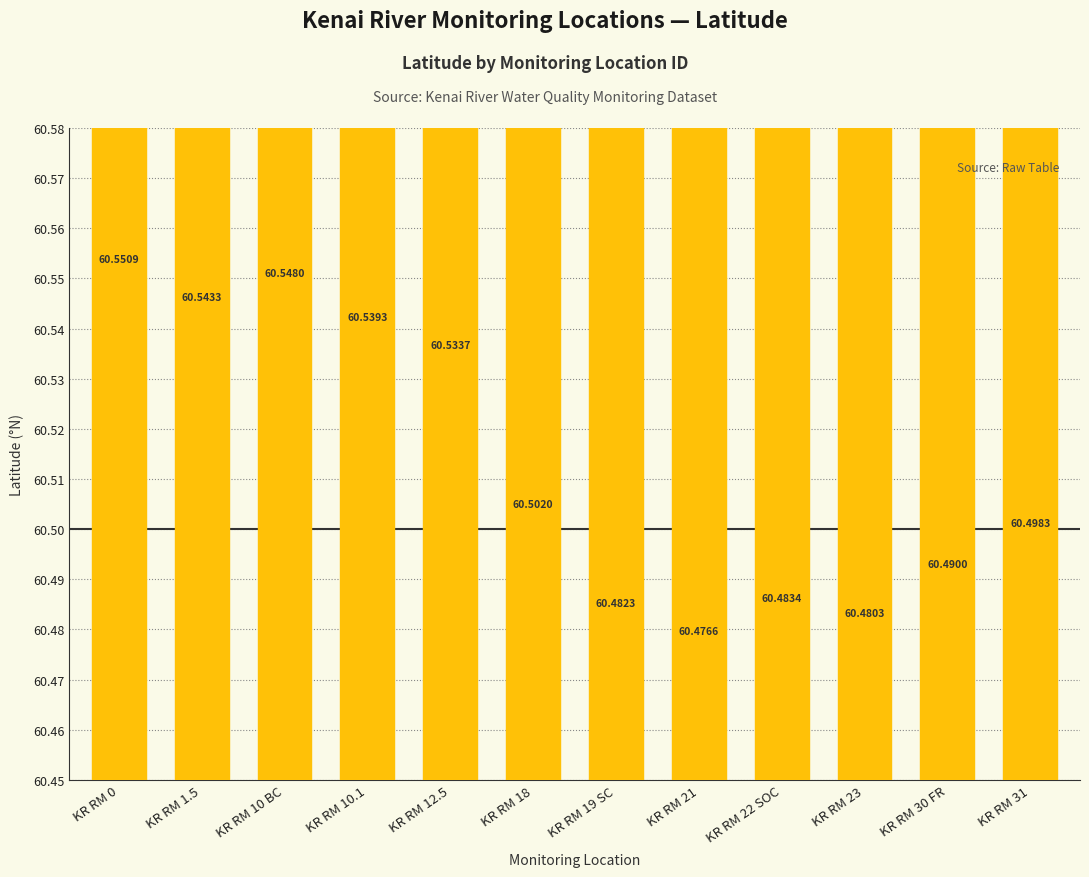

Is it true that the value at KR RM 12.5 is 60.5?

True